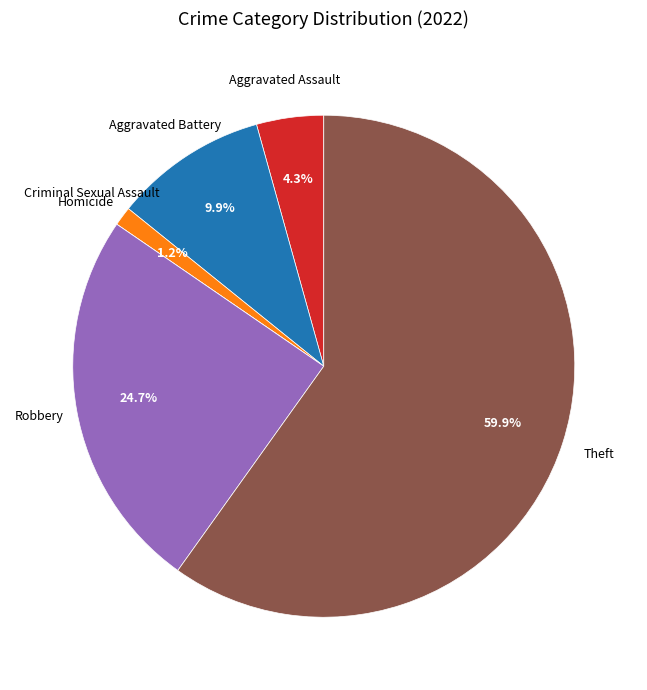

What is the largest slice in the pie chart?

Theft